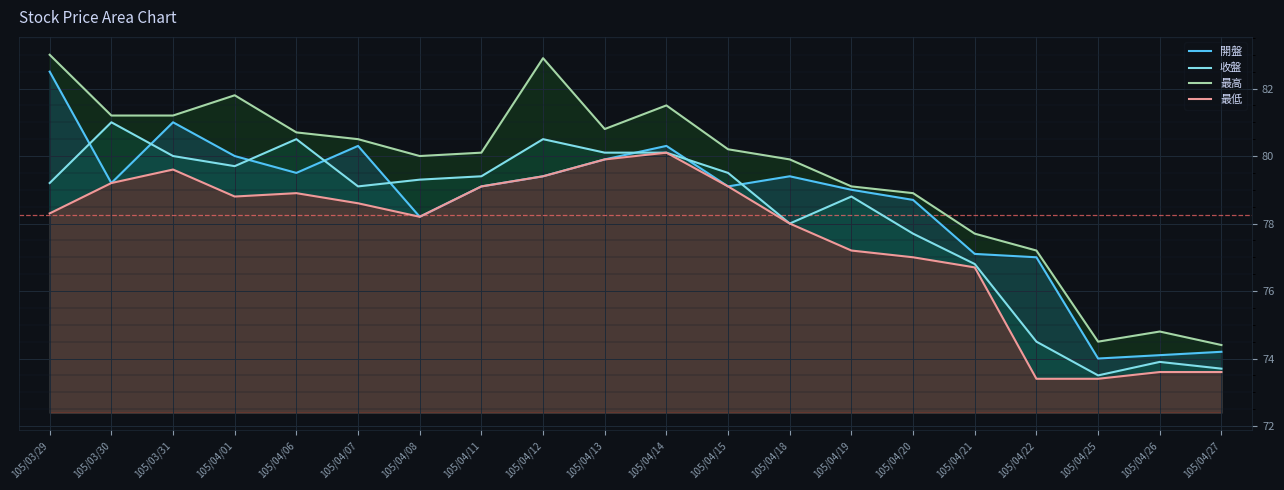

List the series in order of their peak value, lowest first.

最低, 收盤, 開盤, 最高